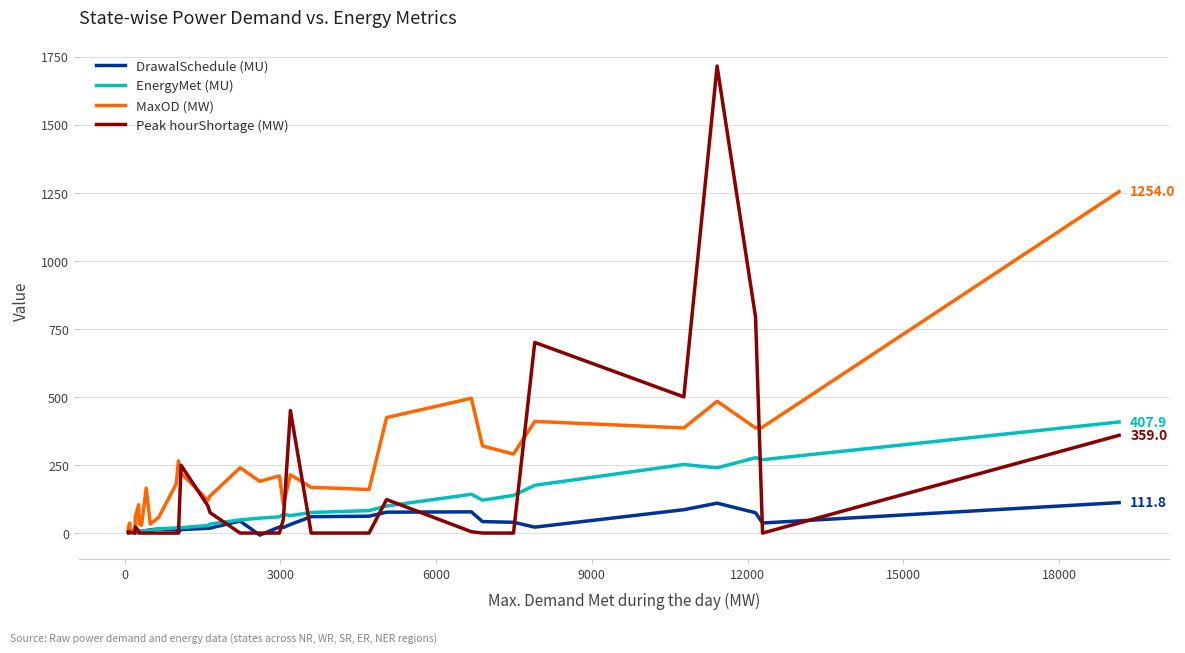

Does the chart display data point markers on the line(s)?

No